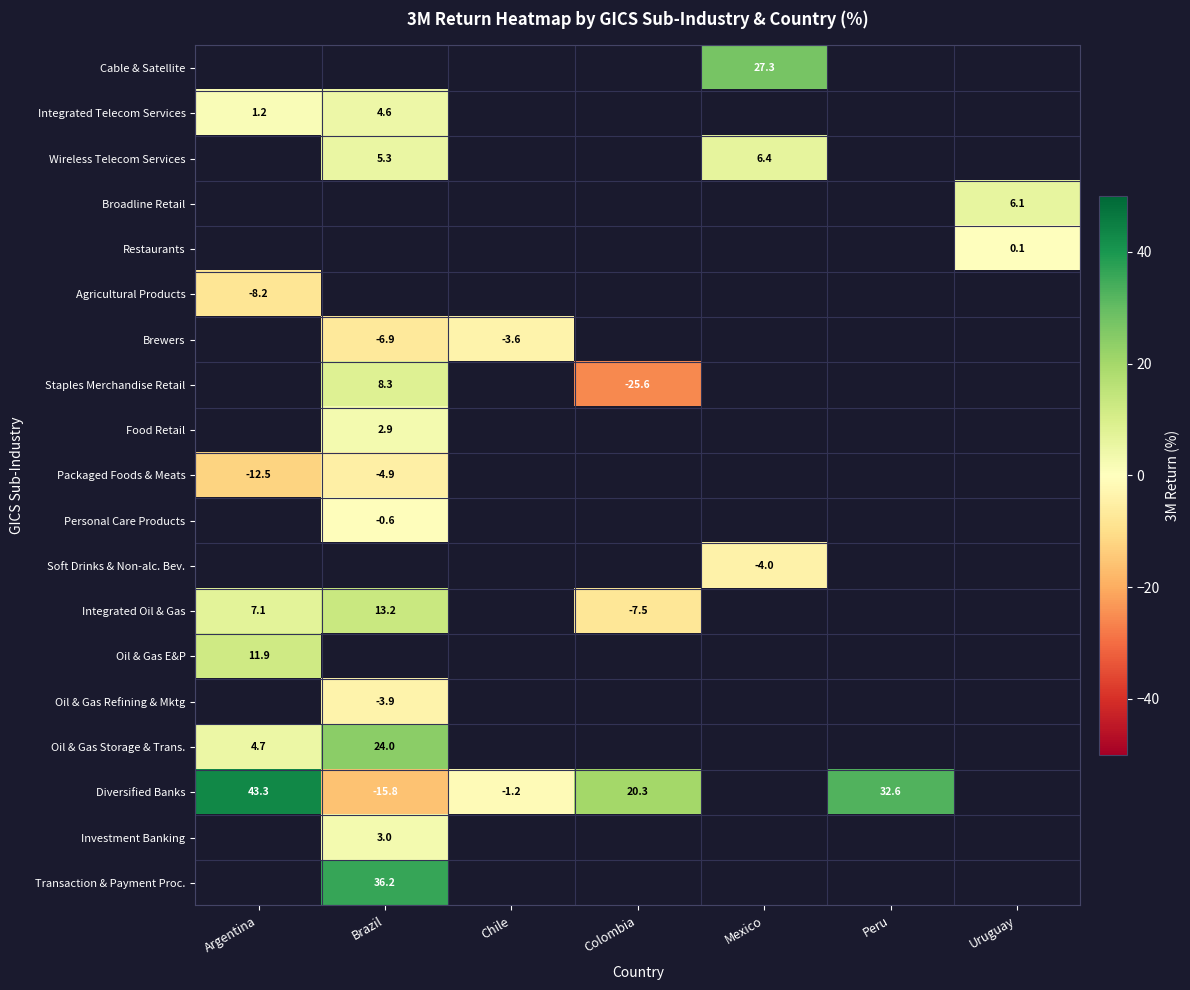

Which has a higher value, Brazil or Peru?

Peru